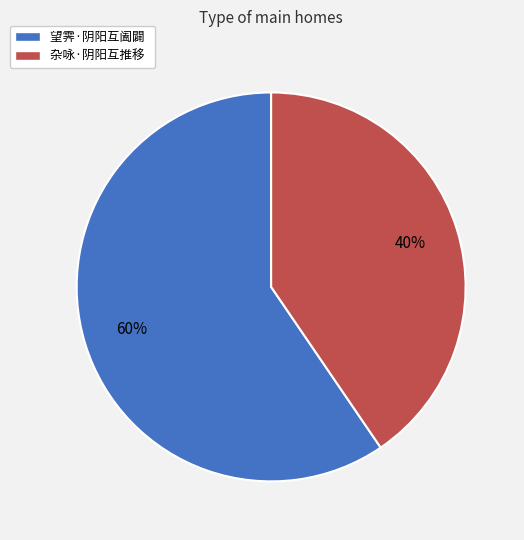

Between 杂咏·阴阳互推移 and 望霁·阴阳互阖闢, which is larger?

望霁·阴阳互阖闢